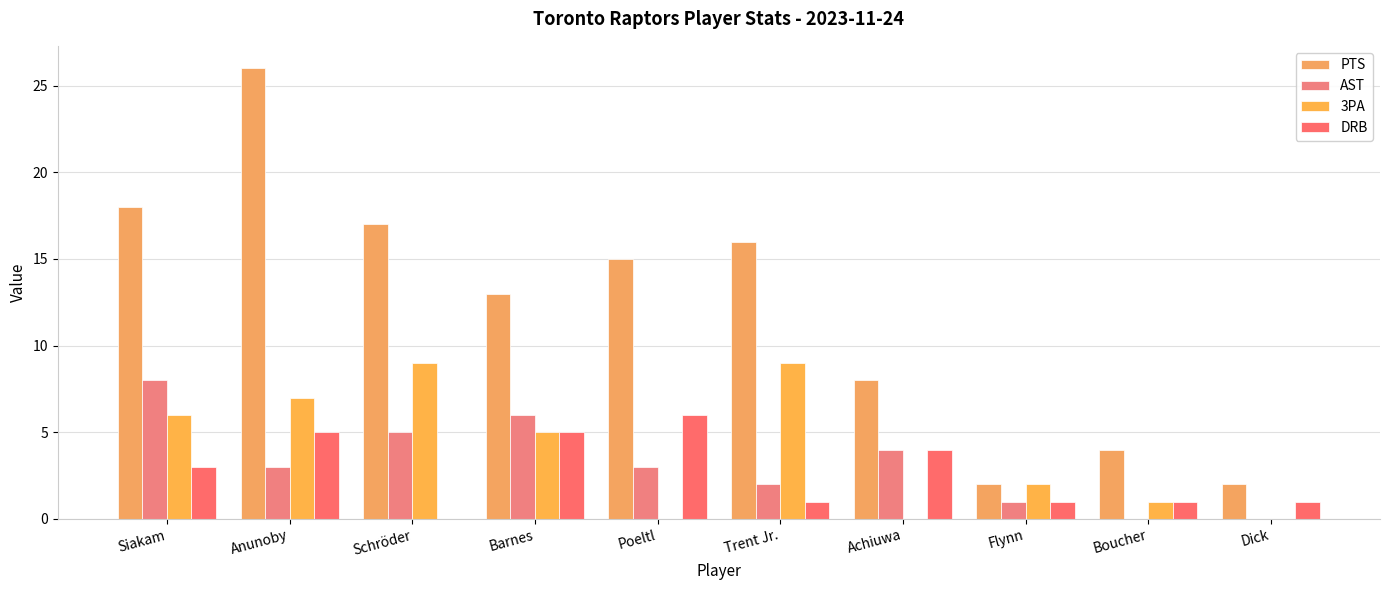

How many series are shown in this chart?

4